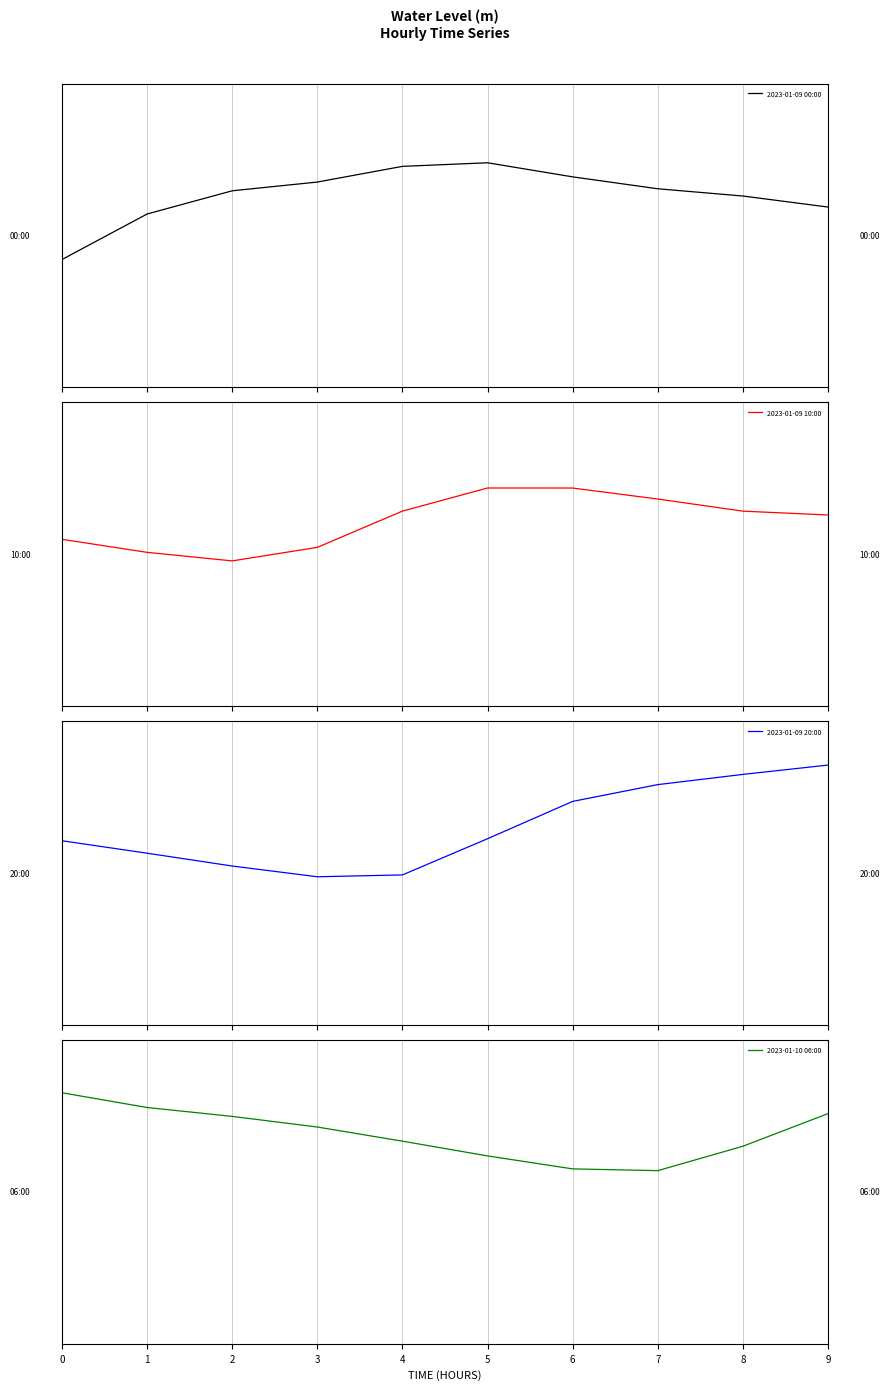

Which series has the largest range (max minus min)?

2023-01-09 20:00